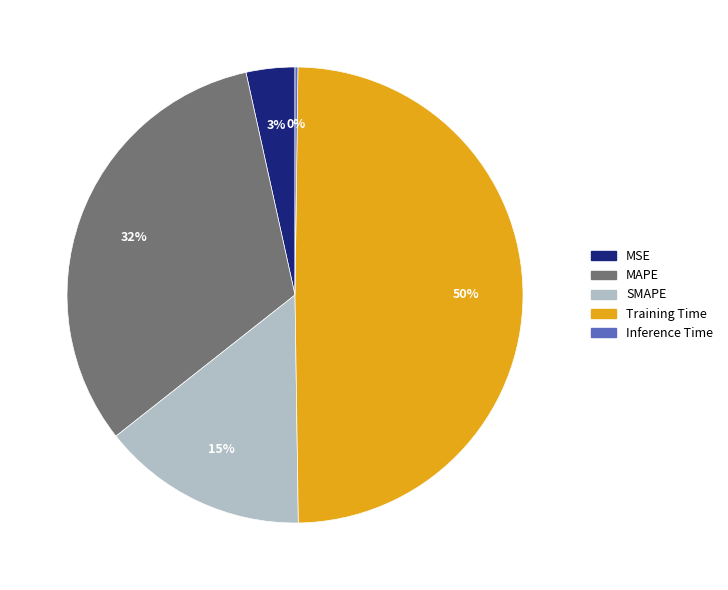

True or false: MAPE accounts for 39% of the total.

False